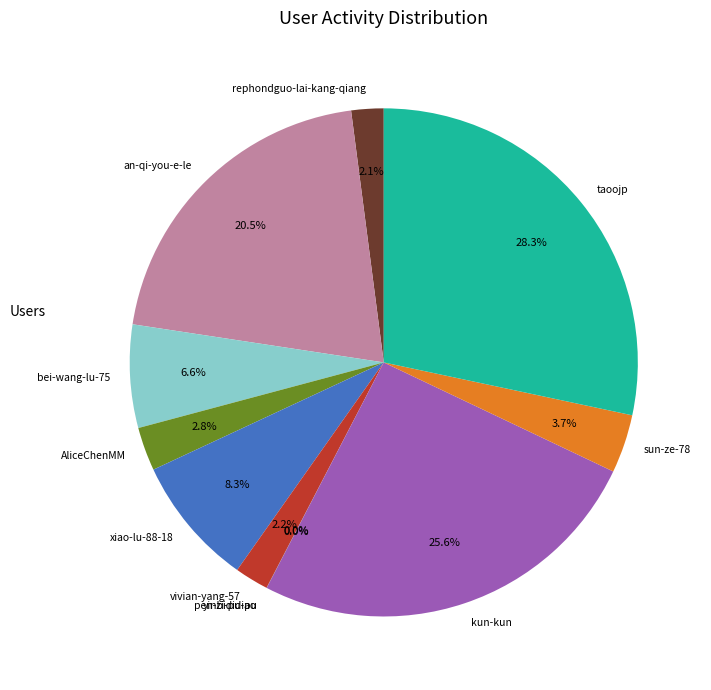

What is the largest slice in the pie chart?

taoojp